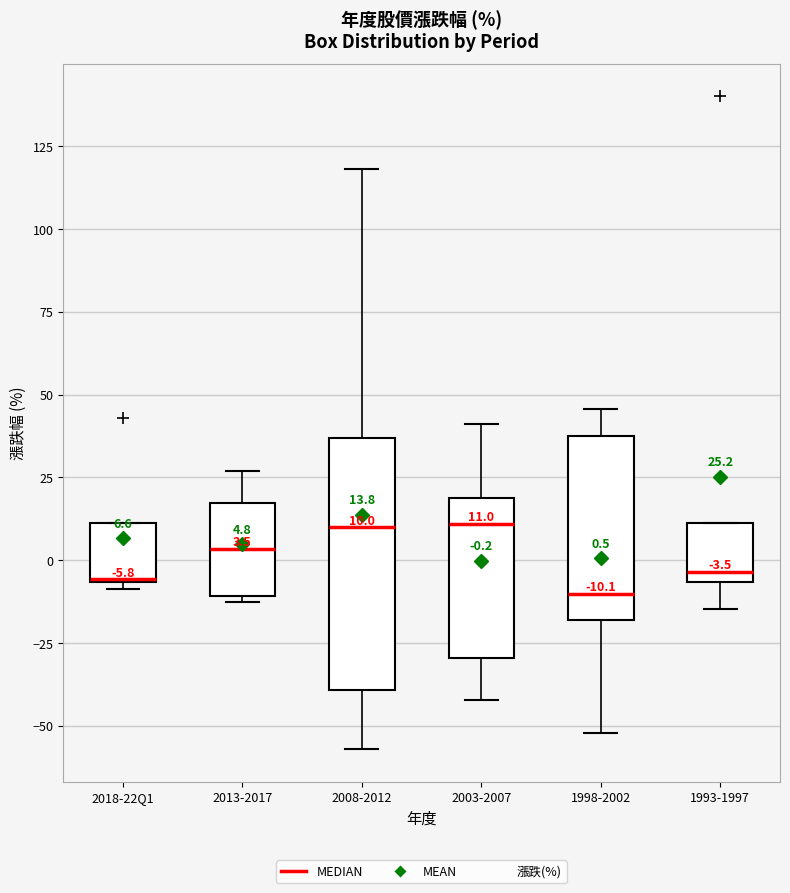

Which box is the tallest, from its lower edge to its upper edge?

2008-2012